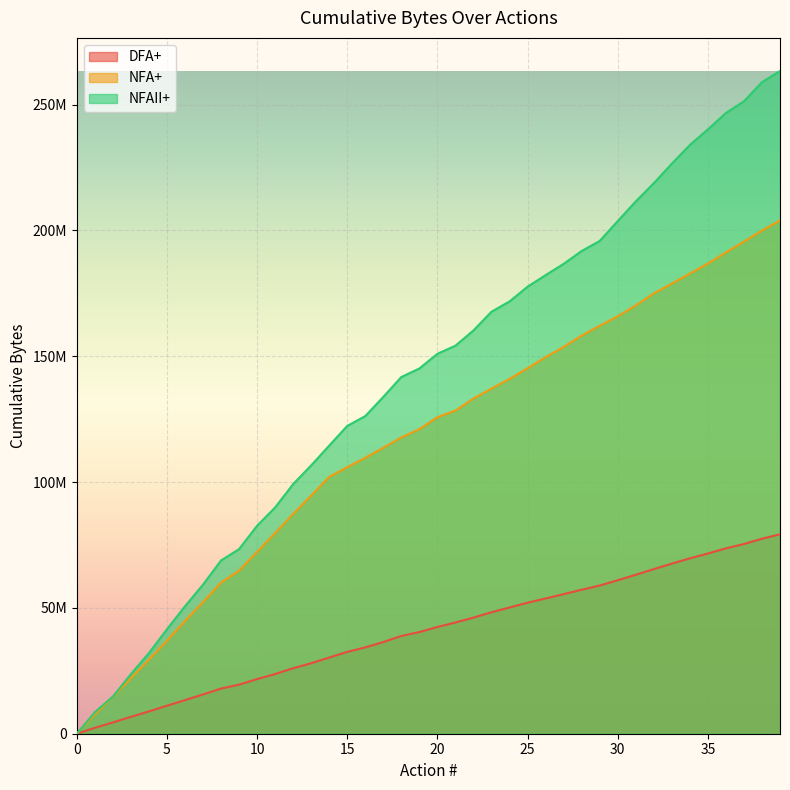

At how many categories does at least one series exceed 85075043?

29